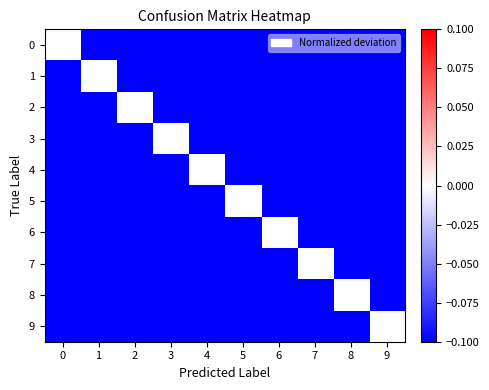

List the series in order of their peak value, highest first.

0, 1, 2, 3, 4, 5, 6, 7, 8, 9